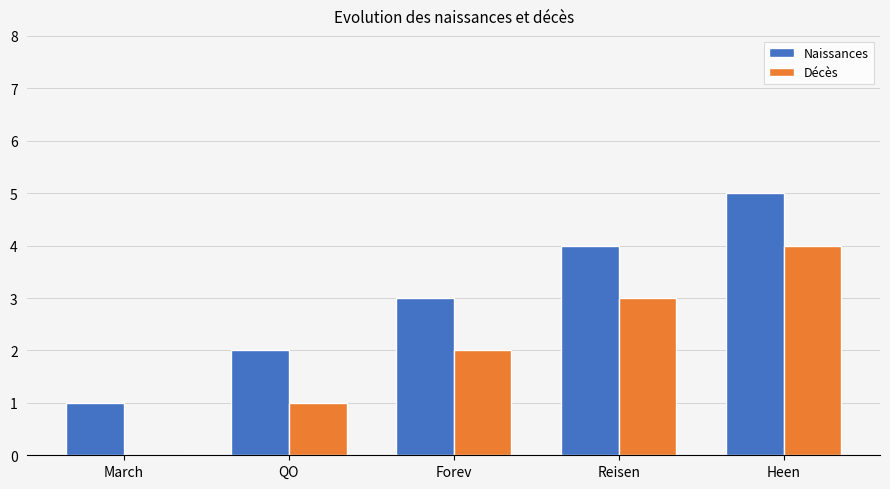

What is the total value across all series at Heen?

9